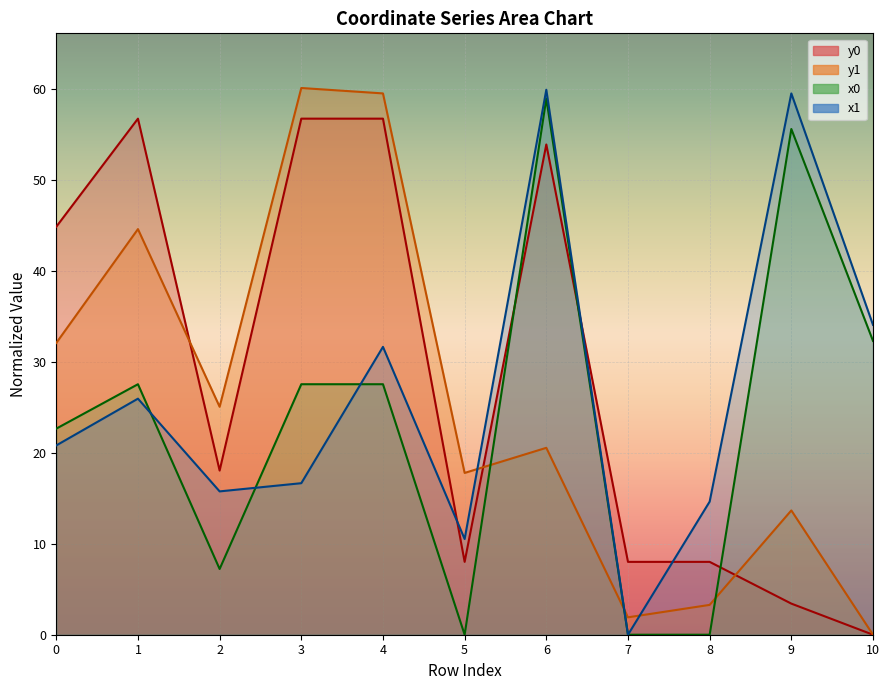

Does the chart display data point markers on the line(s)?

No